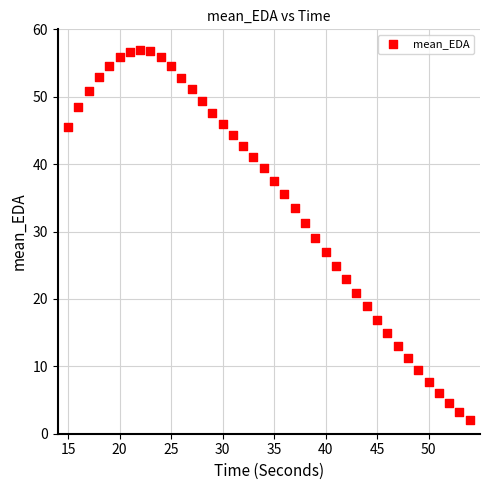

What is the range of Y values (max minus min)?

55.0